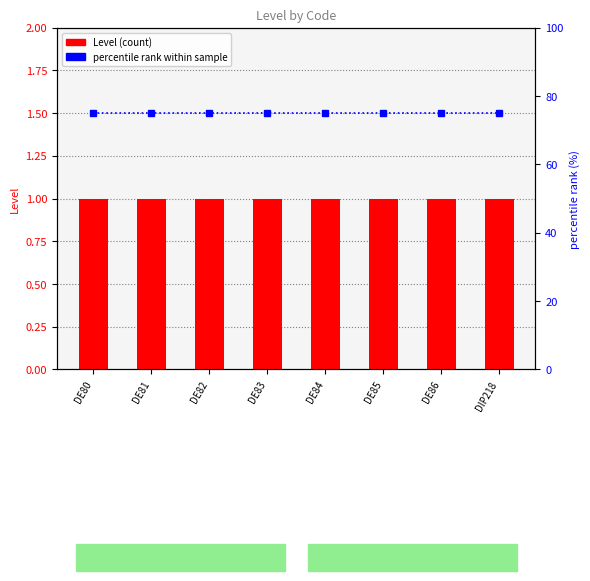

How many categories are shown in the chart?

8